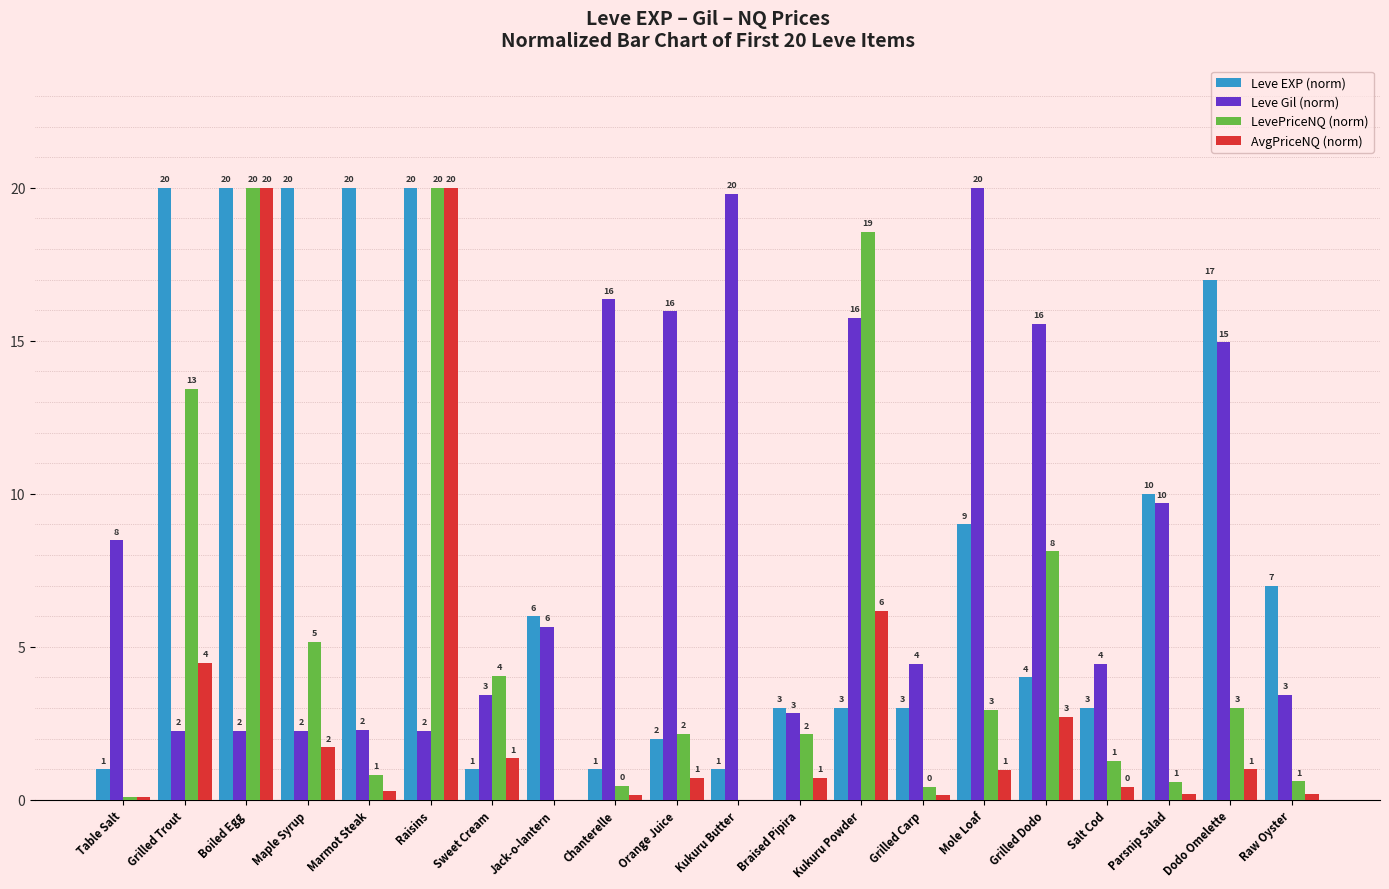

What is the sum of all Leve EXP (norm) values?

171.0